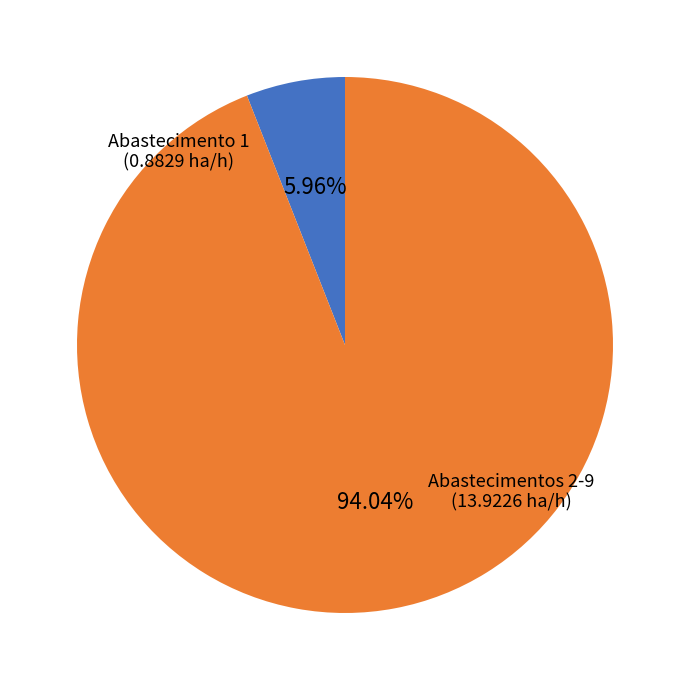

Is there a majority slice in this chart?

Yes